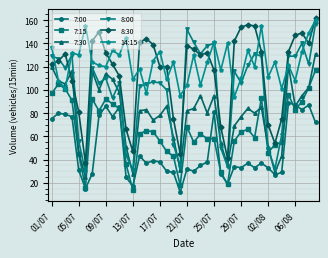

What is the greatest value displayed?

162